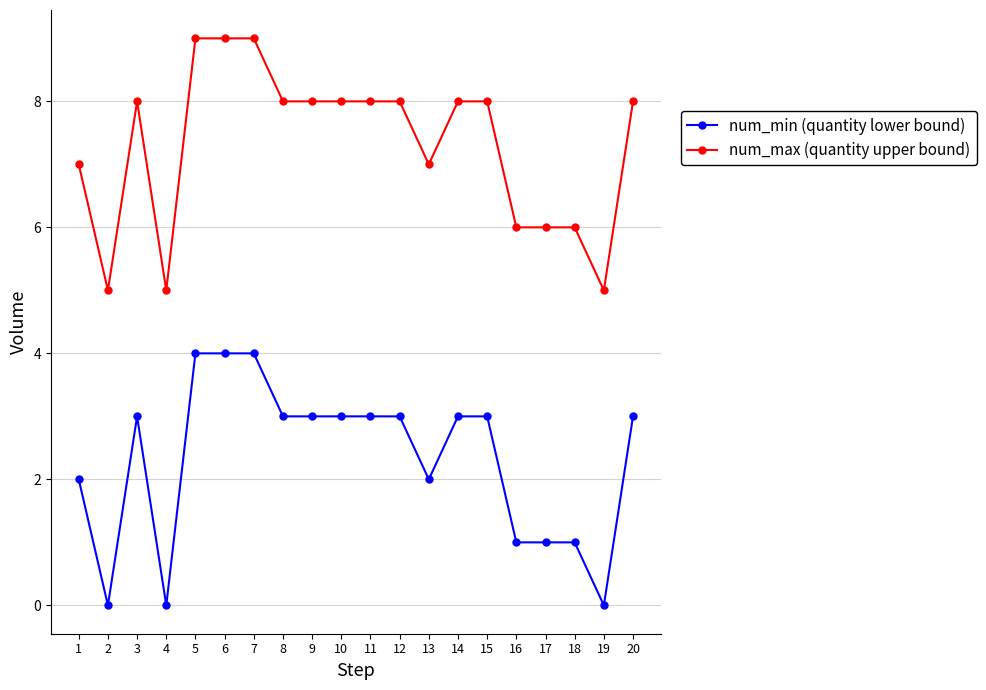

How many data points does each series have?

20